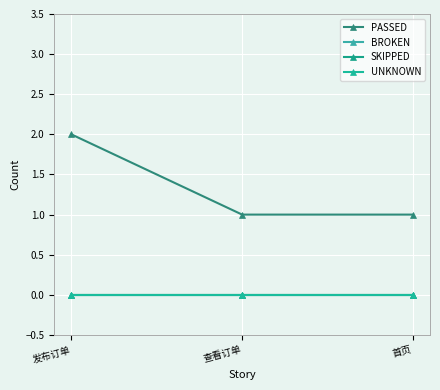

Which series has the largest range (max minus min)?

PASSED